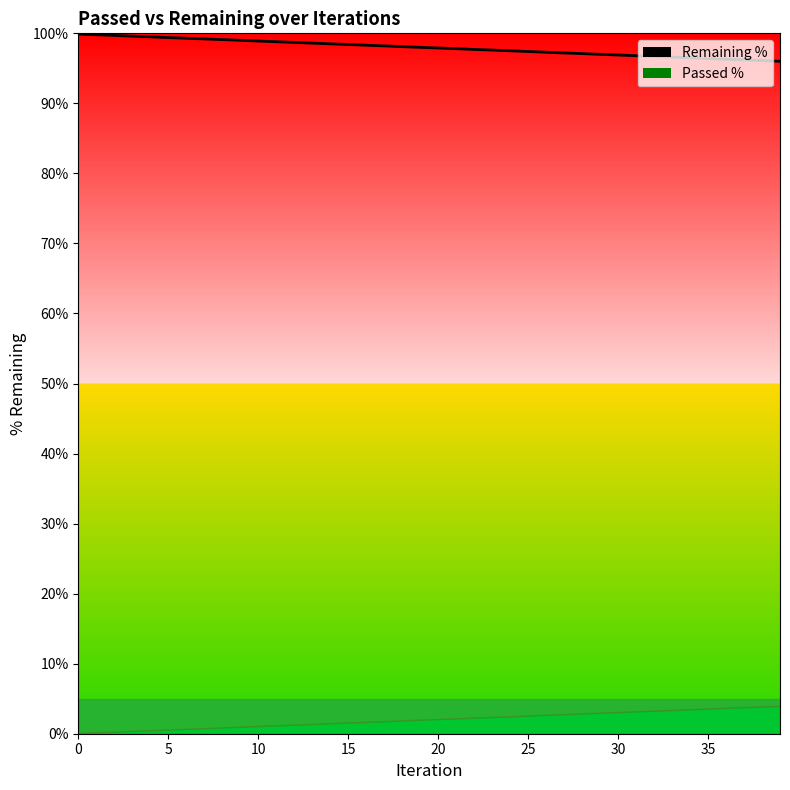

What is the approximate value at 18?

98.1